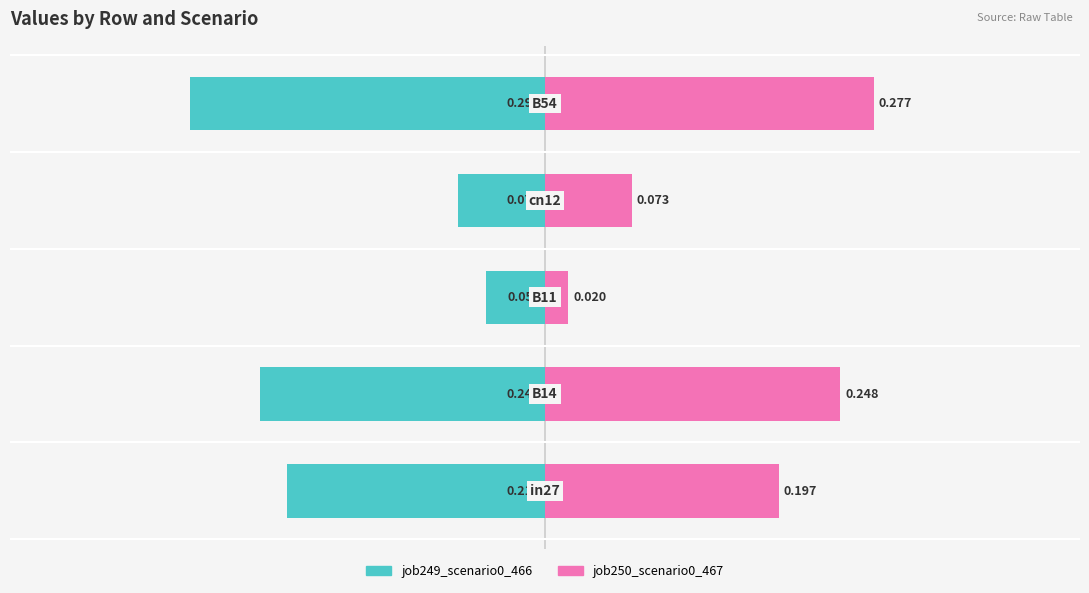

Between 1 and 2, which series saw the biggest shift?

job250_scenario0_467